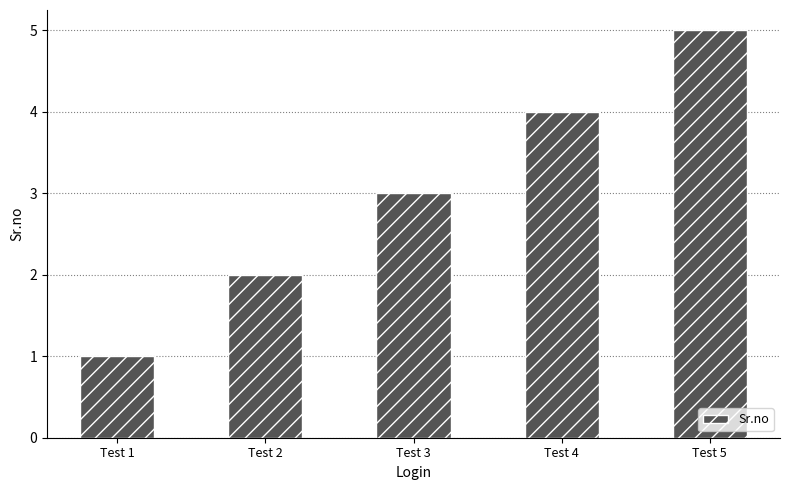

Is it true that the value at Test 3 is 3?

True